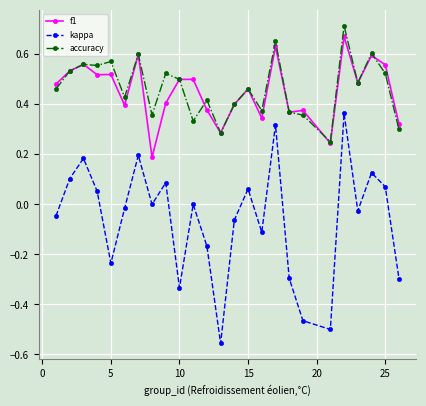

In kappa, how many points are lower than both neighbors (excluding endpoints)?

7